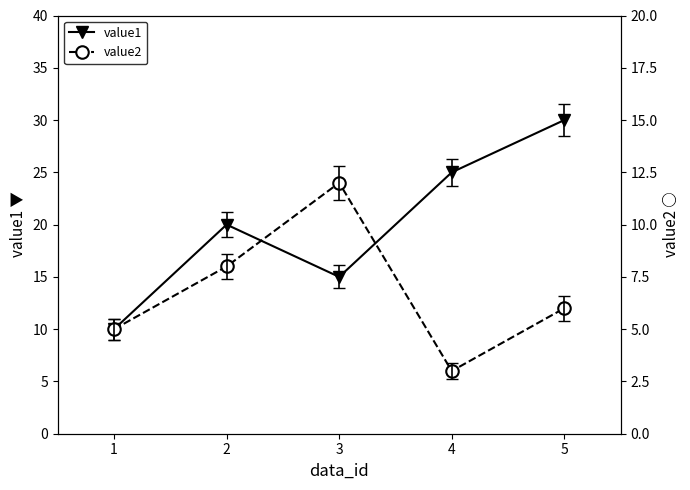

What is the value of the value1 point at the 2nd from the left?

20